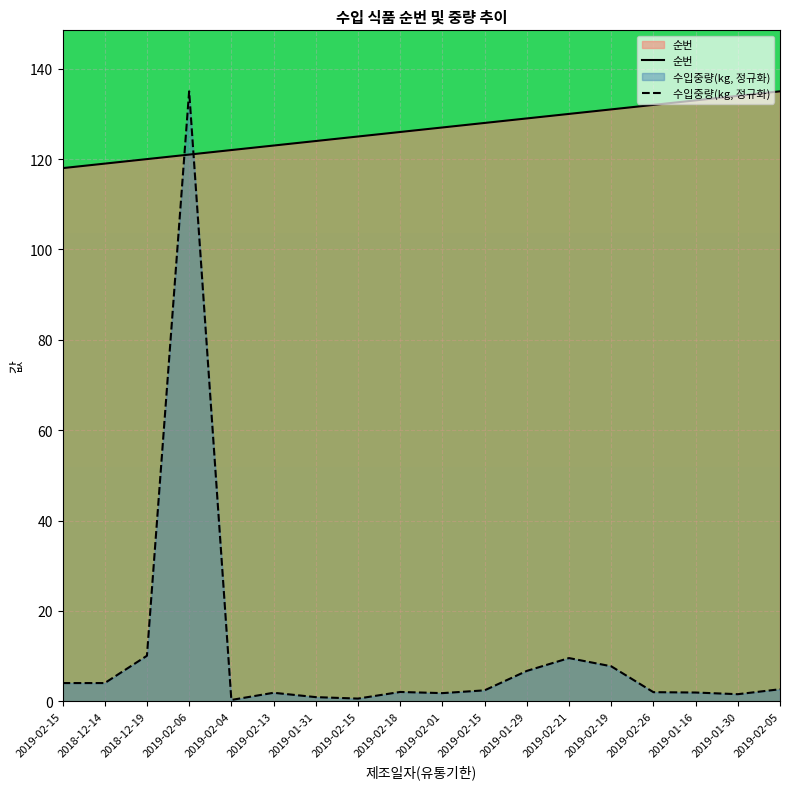

Is it true that 순번 equals 213.5 at 2019-01-29?

False